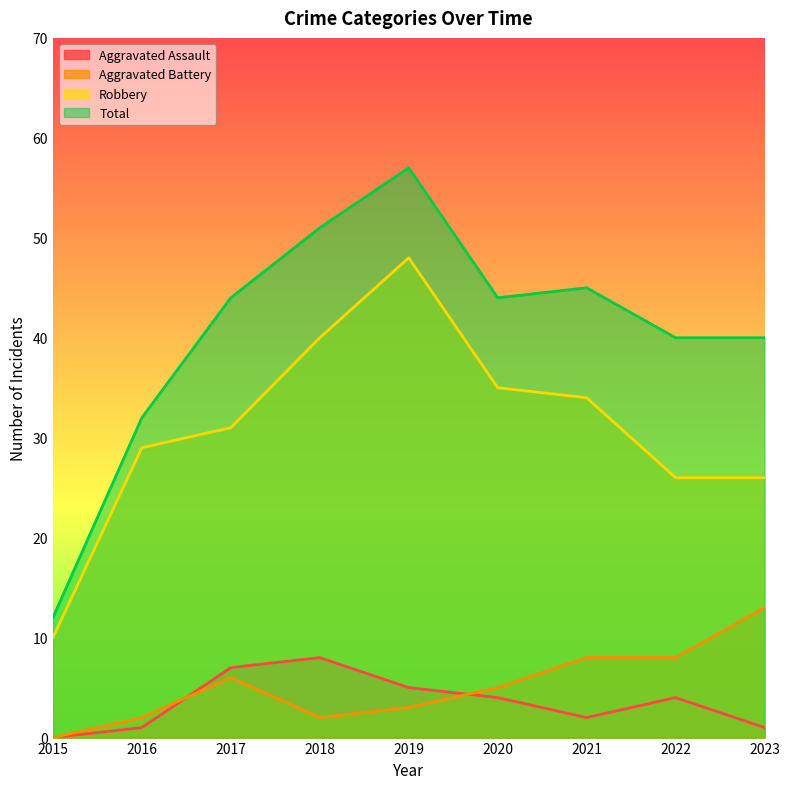

How many interior local peaks does the Total series have?

2